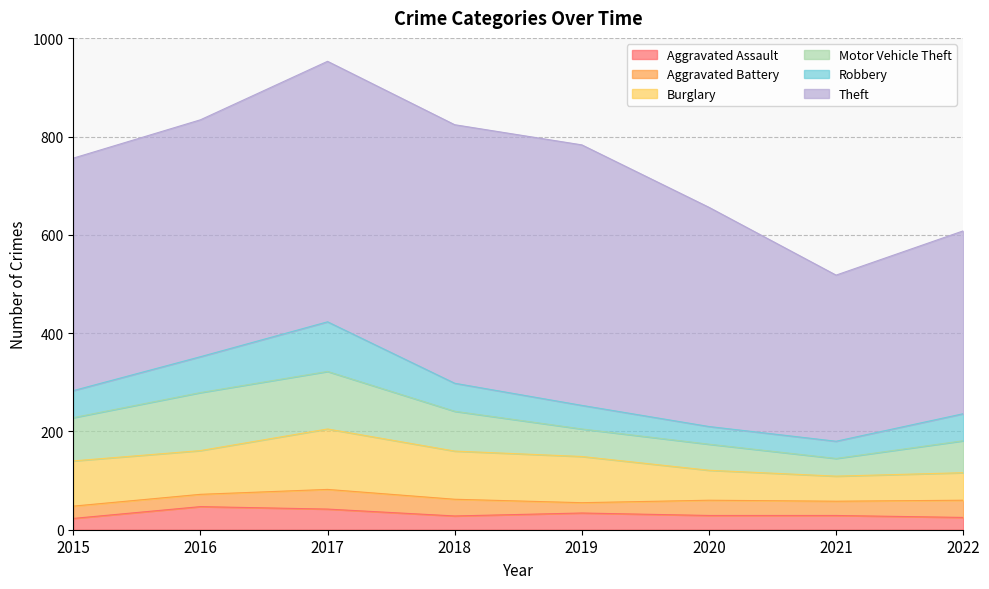

Is it true that Aggravated Battery equals 35 at 2022?

True